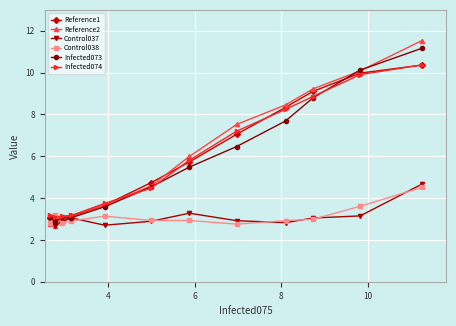

In Reference1, how many points are lower than both neighbors (excluding endpoints)?

1